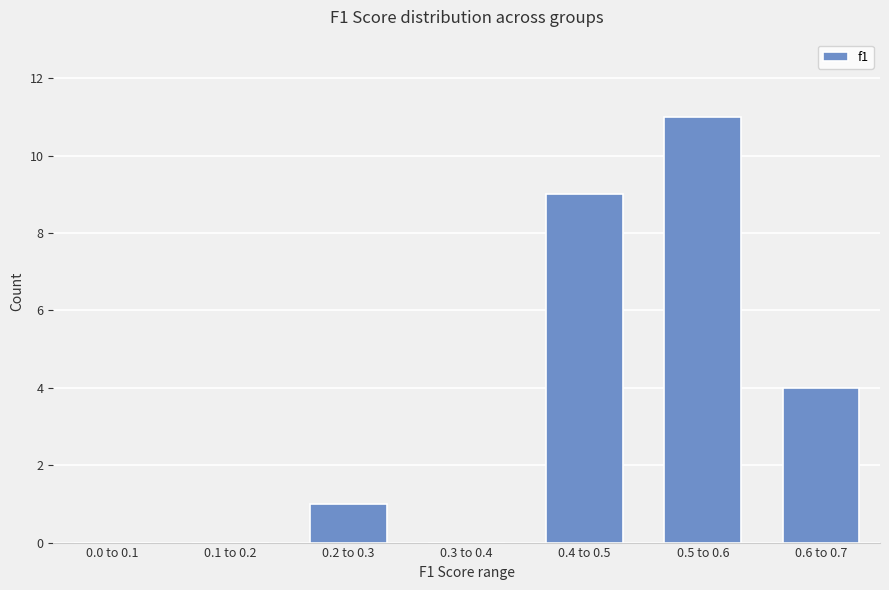

Reading left to right, extract all data points from this chart.

0.0 to 0.1=0	0.1 to 0.2=0	0.2 to 0.3=1	0.3 to 0.4=0	0.4 to 0.5=9	0.5 to 0.6=11	0.6 to 0.7=4